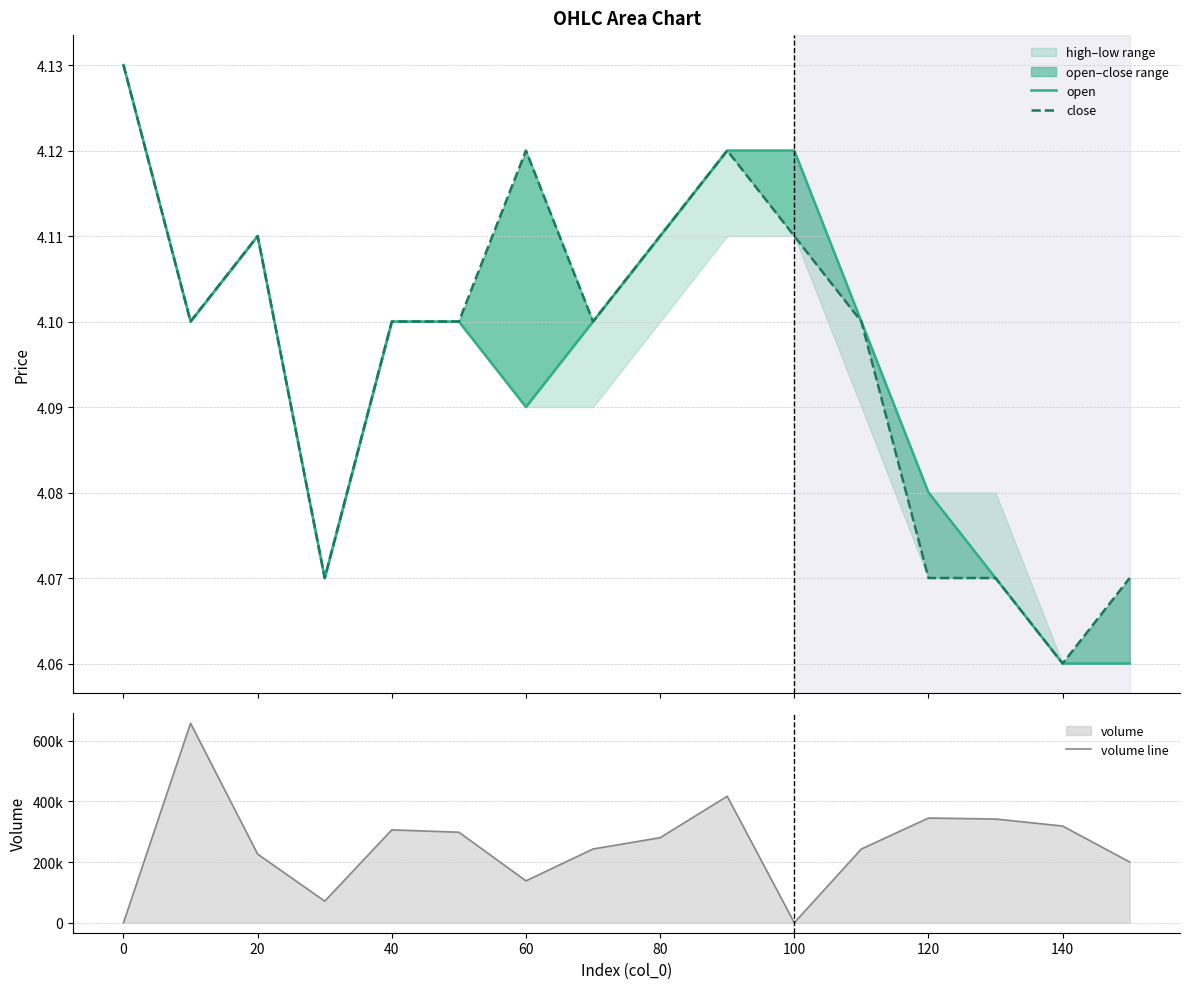

Which series changed the most between −20 and 40?

volume line